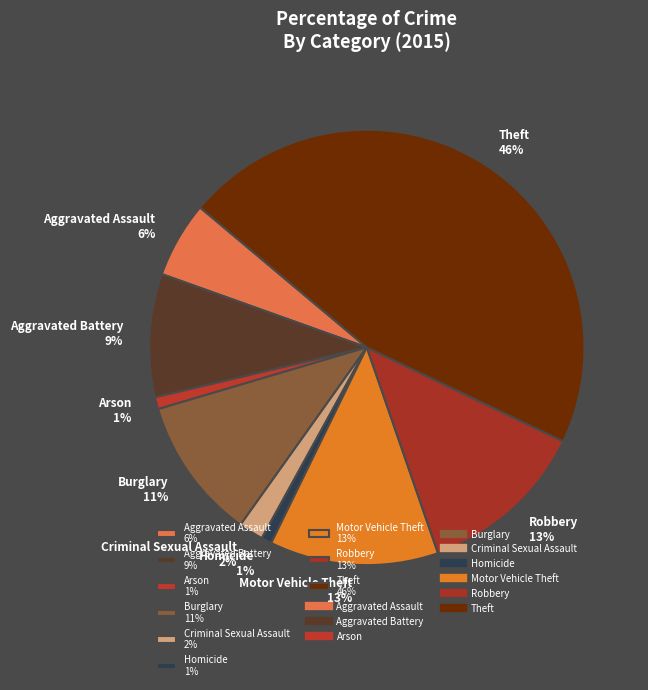

How many slices are in this pie chart?

9